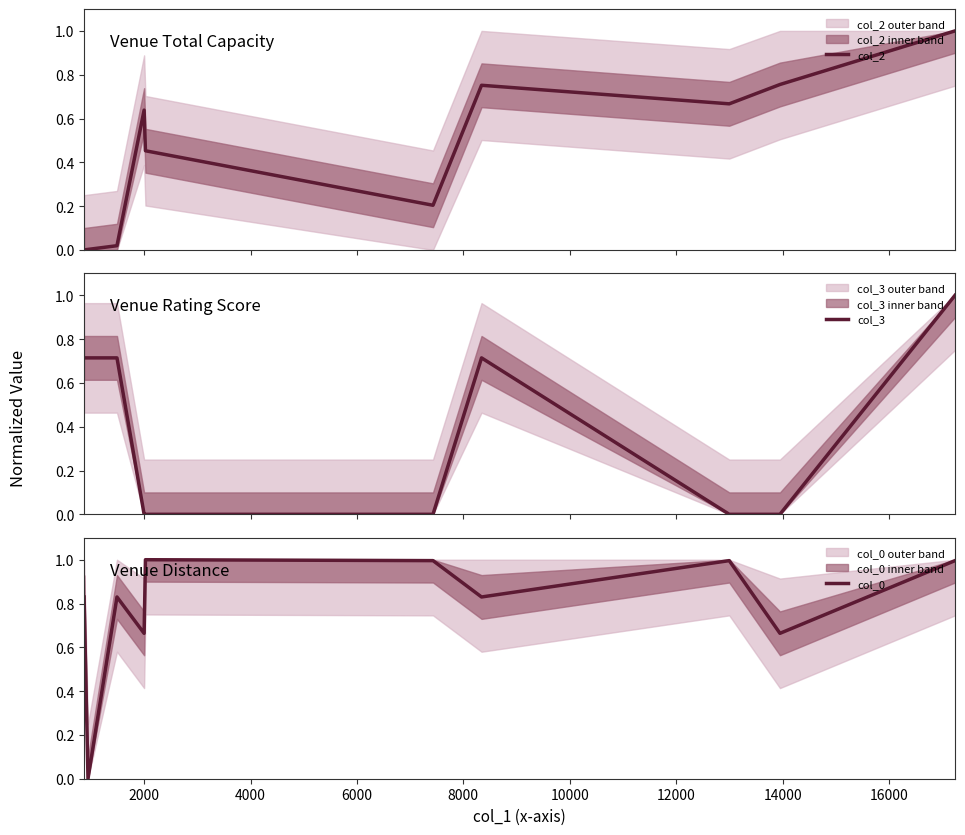

How many times do col_2 and col_3 cross each other?

1